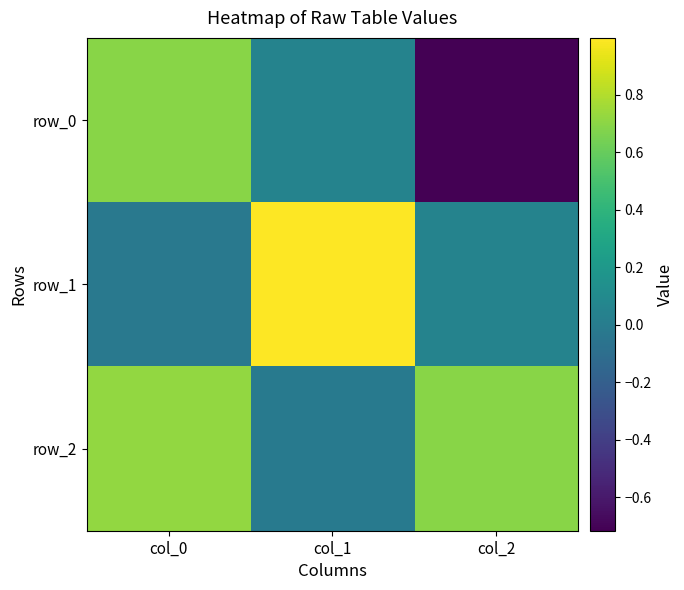

How many data points in row_0 are less than 0?

1